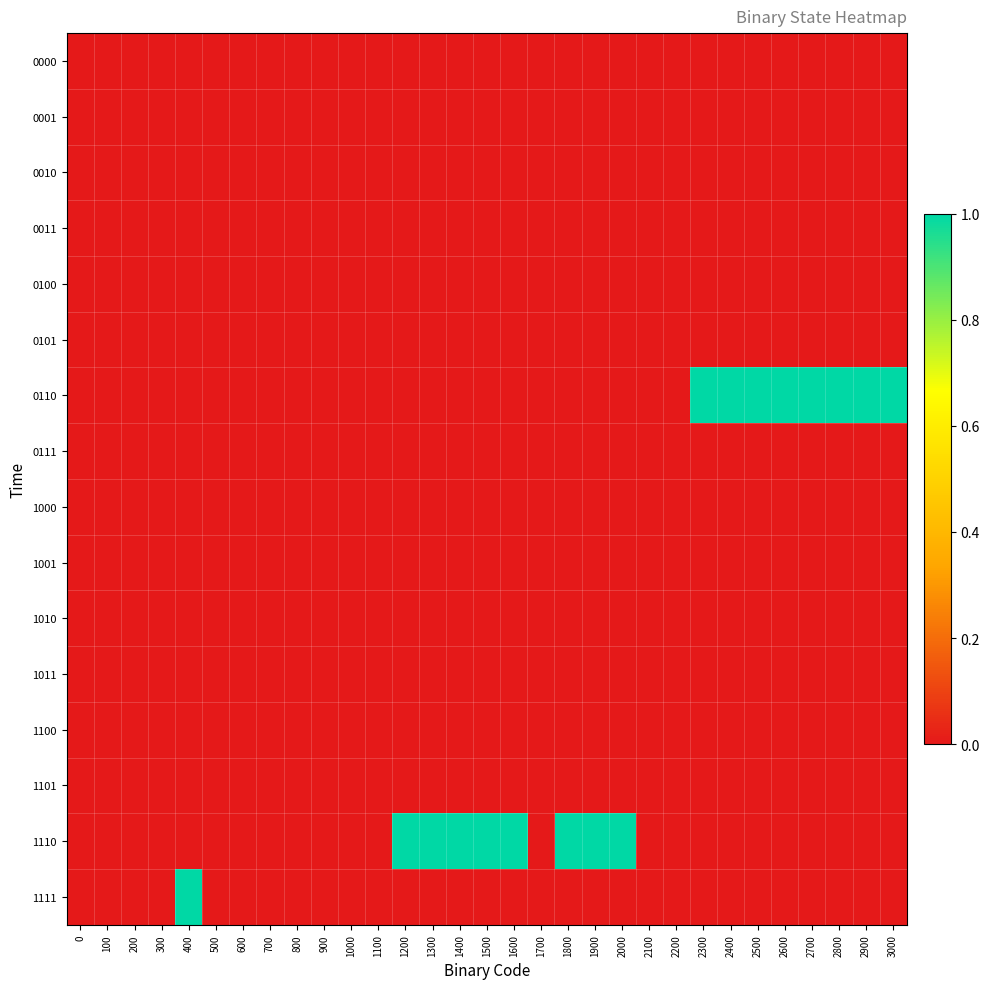

Rank the series by their maximum value, from lowest to highest.

0000, 0001, 0010, 0011, 0100, 0101, 0111, 1000, 1001, 1010, 1011, 1100, 1101, 0110, 1110, 1111